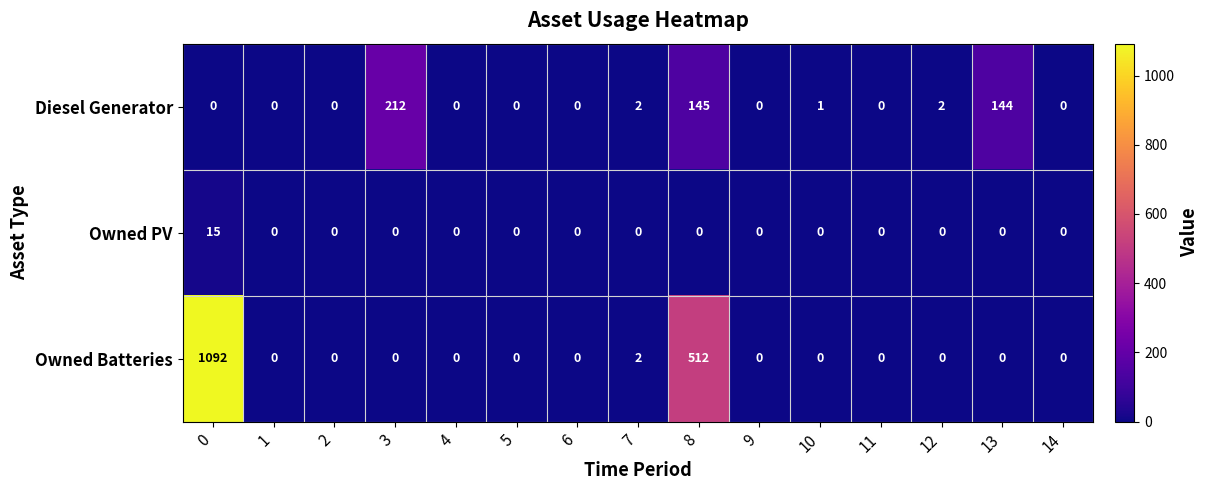

Is it true that Owned Batteries equals 0 at 3?

True